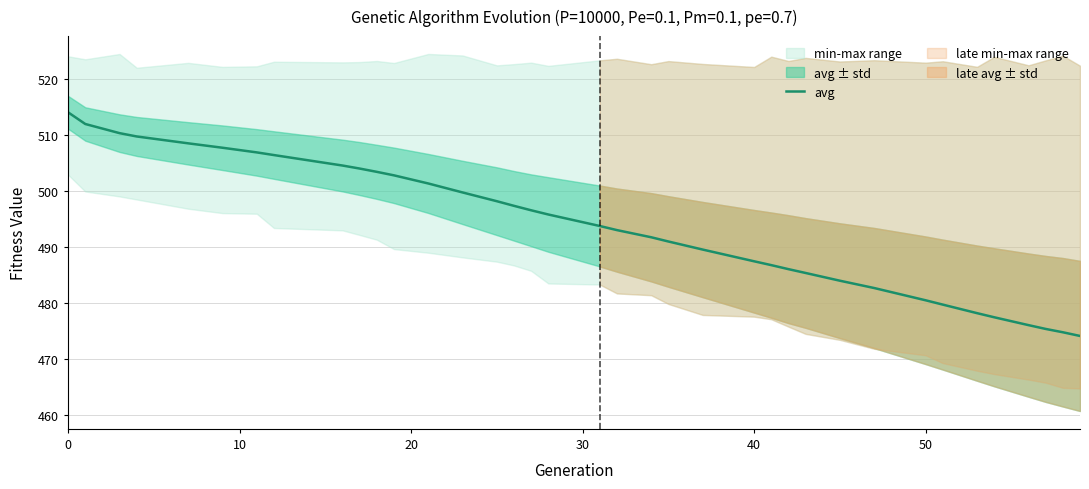

Is this an area chart (filled region under the line)?

No